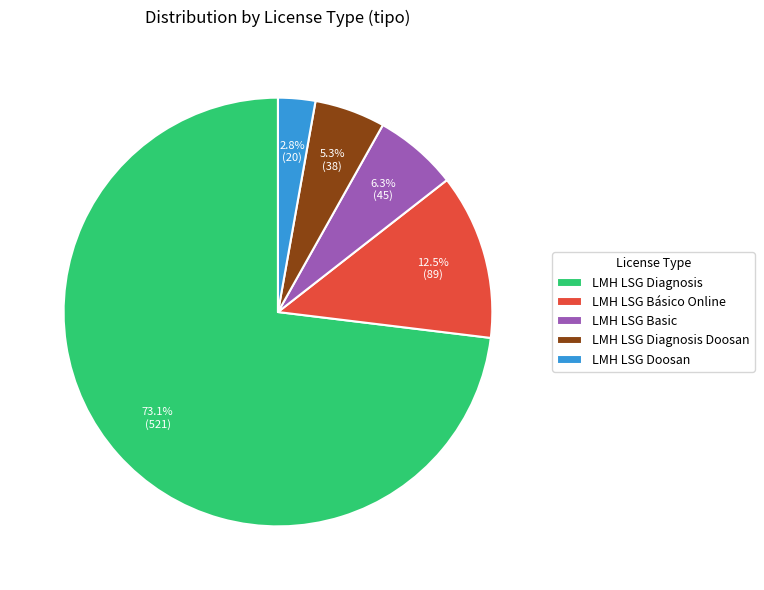

The LMH LSG Diagnosis Doosan slice represents 1% of the pie. True or false?

False